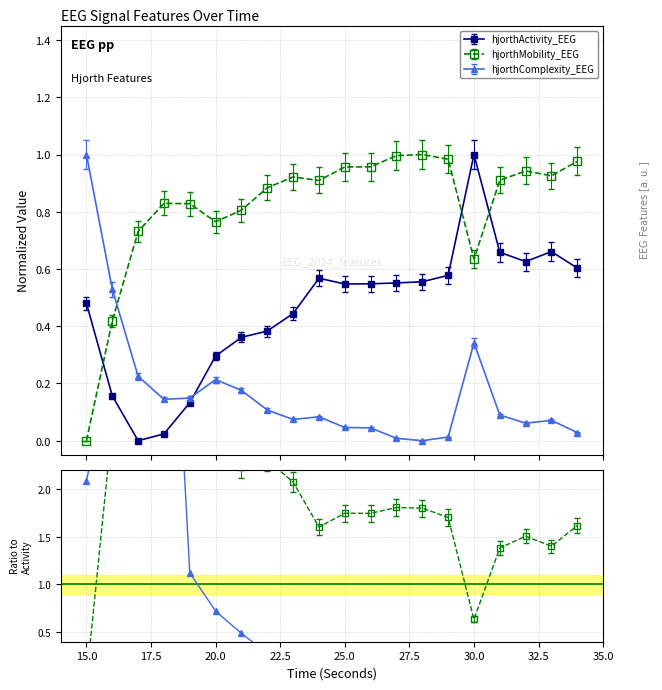

How many lines are shown in the chart?

3